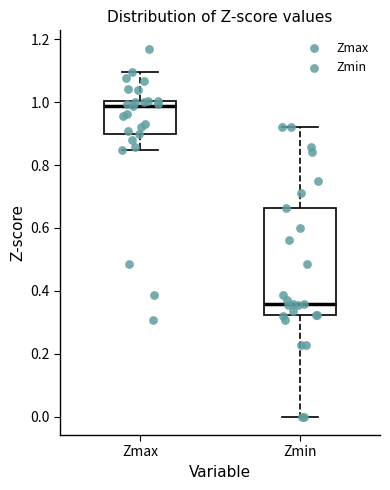

Reading left to right, transcribe this box plot: for each box, give where its median line is, the range the box spans, and where its two whiskers end, as read against the y-axis. The values are not printed on the chart, so give them approximately, as read against the axis.

Zmax: median 0.98, box 0.90 to 1.00, whiskers 0.84 to 1.10
Zmin: median 0.36, box 0.32 to 0.66, whiskers 0.00 to 0.92